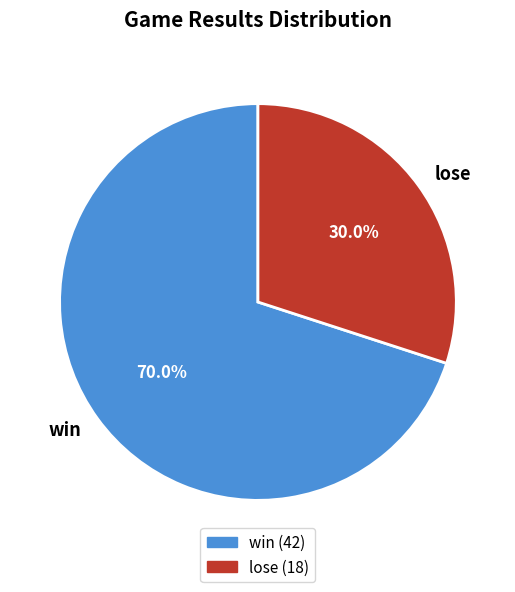

Is the sum of win and lose greater than half?

Yes